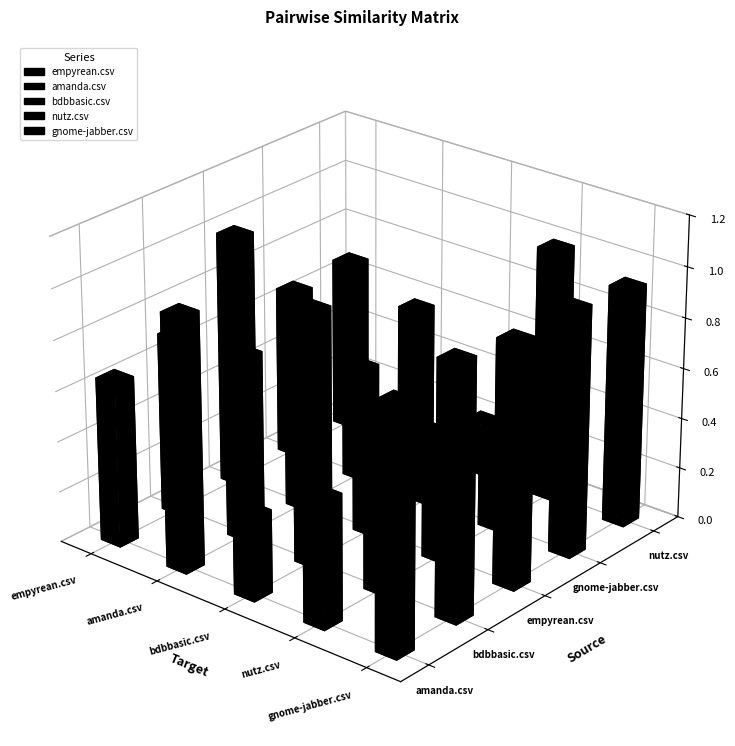

Which series has the largest range (max minus min)?

bdbbasic.csv